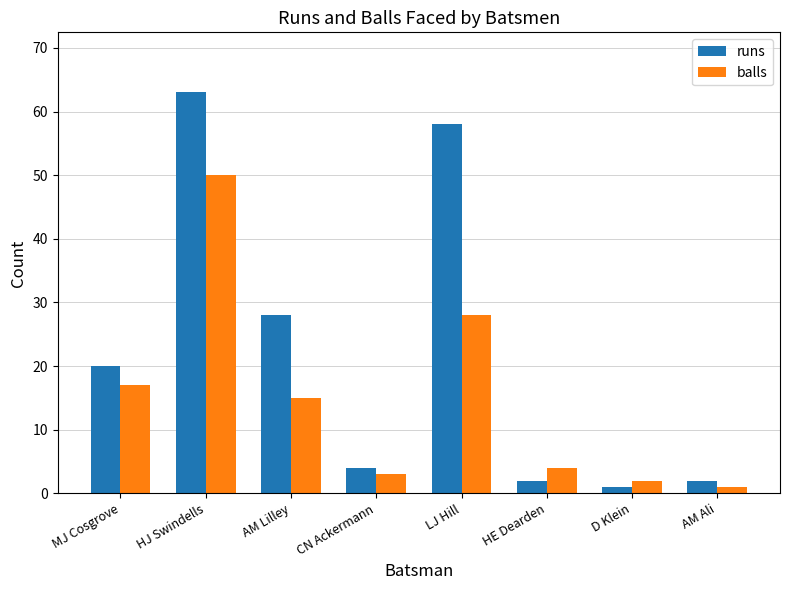

At AM Lilley, list the series in order from largest to smallest.

runs, balls